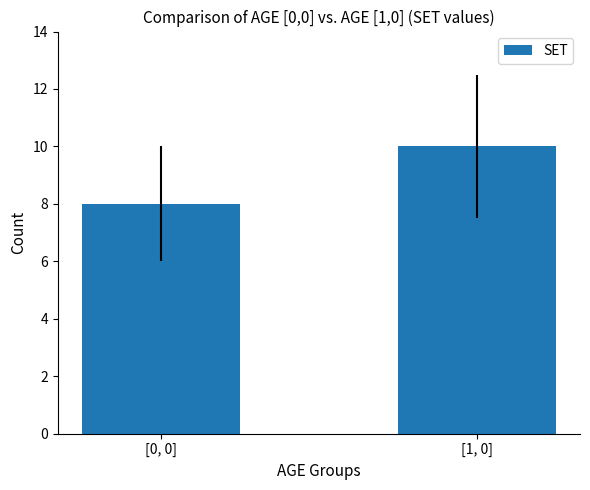

What is the change in value from [0, 0] to [1, 0]?

+2